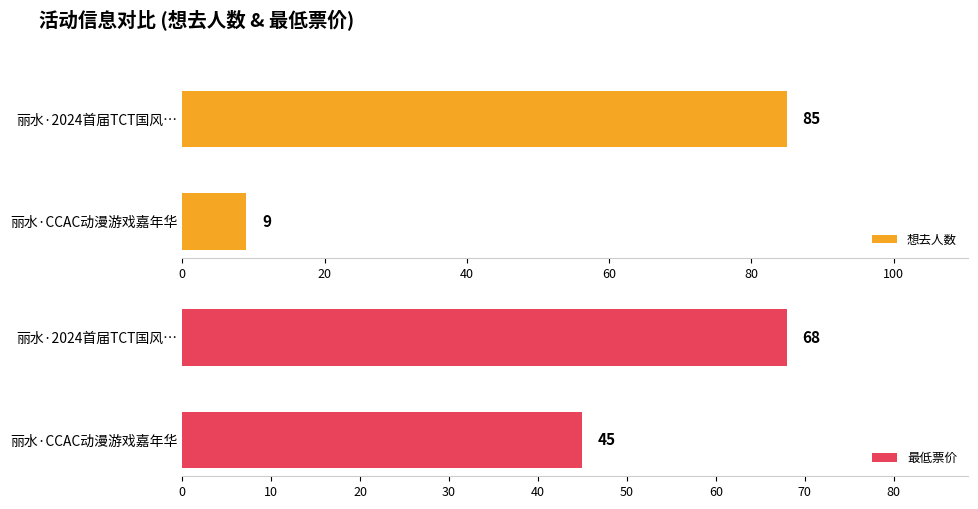

Reading left to right, transcribe all the data shown in this chart.

想去人数: 85	9
最低票价: 68	45